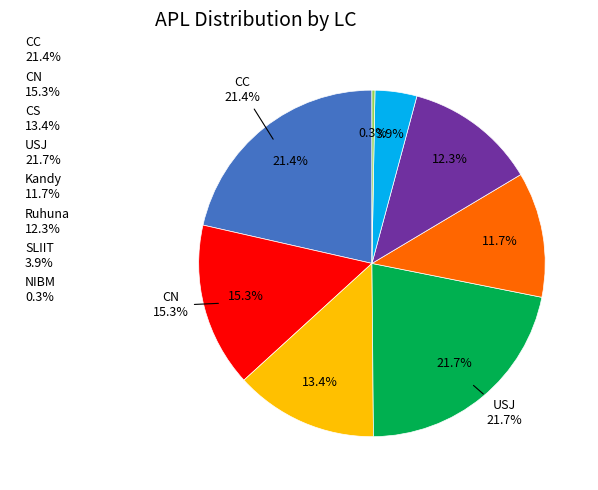

The NSBM slice represents 1% of the pie. True or false?

False